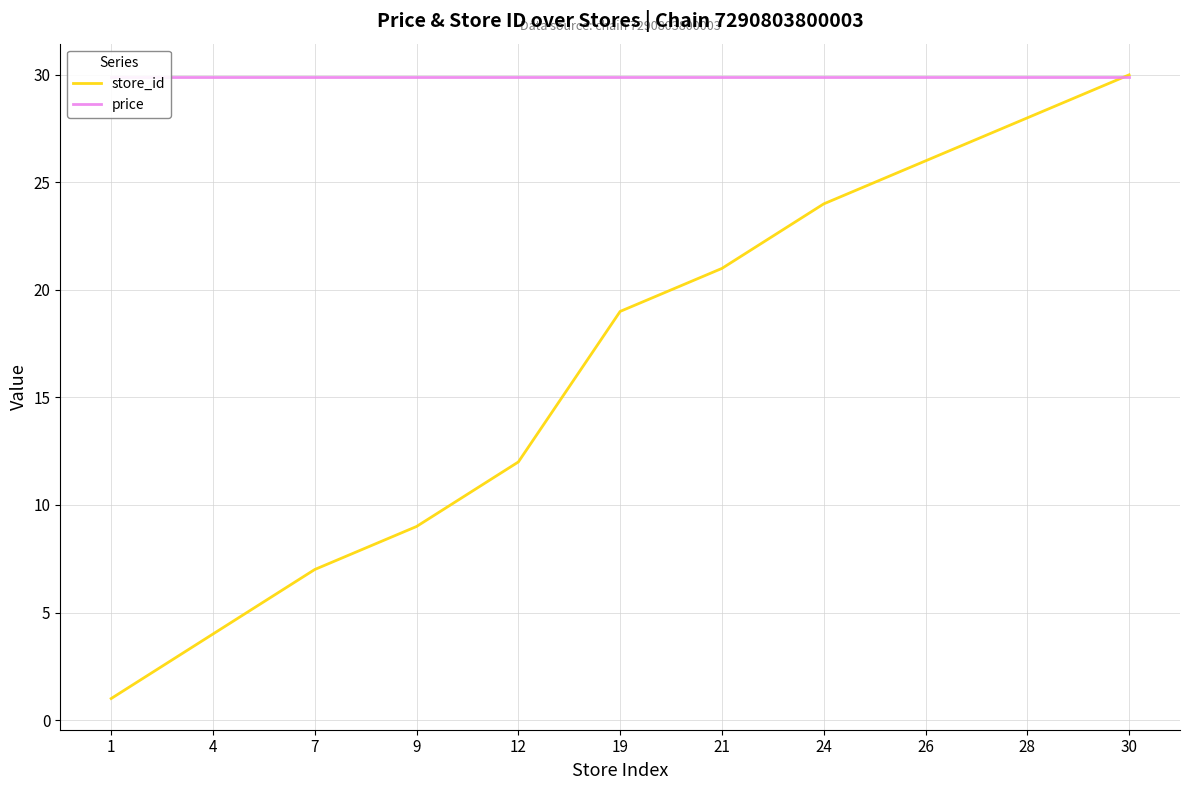

How many distinct data groups are displayed?

2